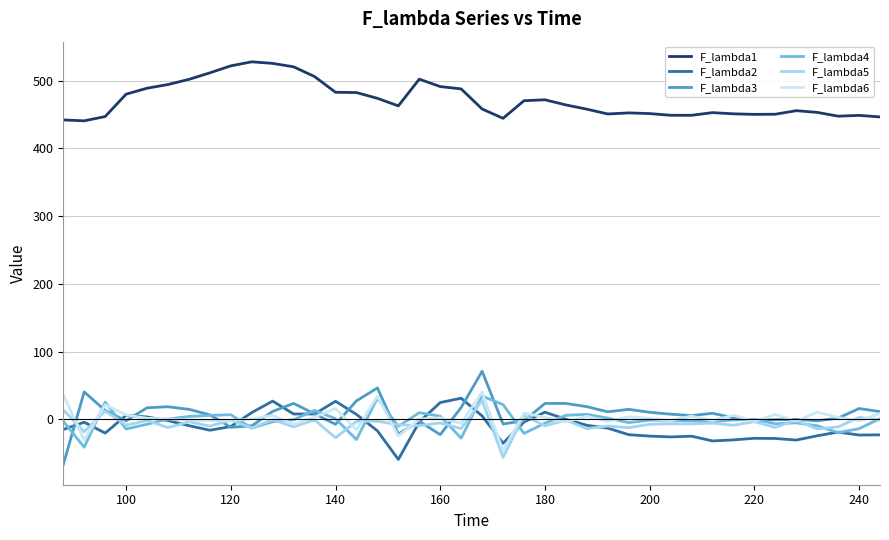

What is the lowest value of the F_lambda1 series?

440.9